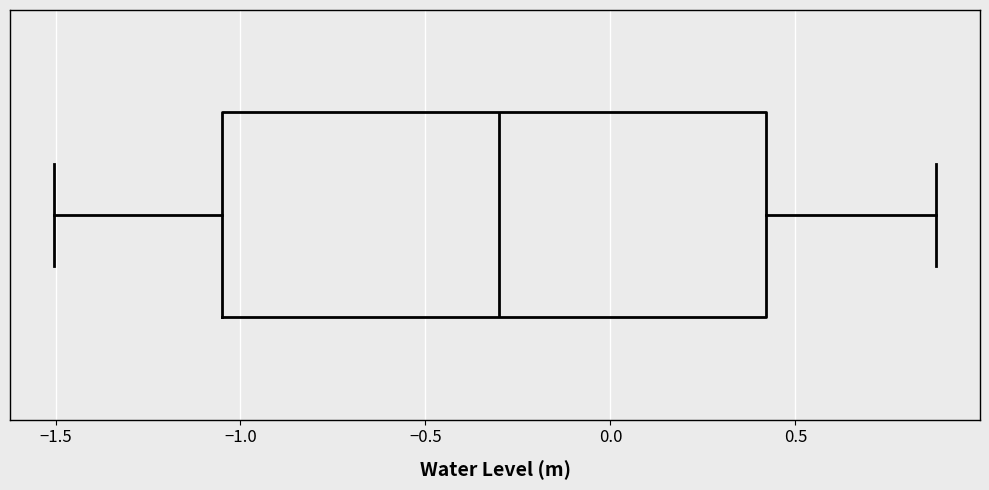

Where does the right whisker of the box end on the x-axis? The values are not printed on the chart, so give them approximately, as read against the axis.

0.90